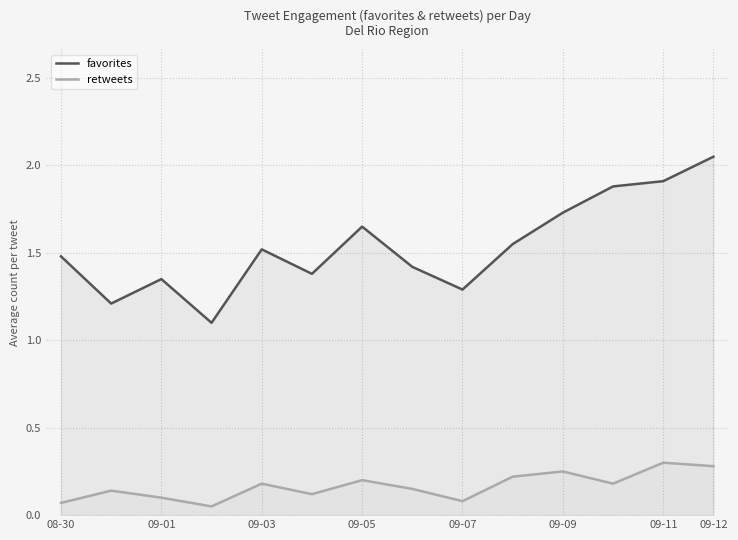

List the series in order of their overall mean, highest first.

favorites, retweets